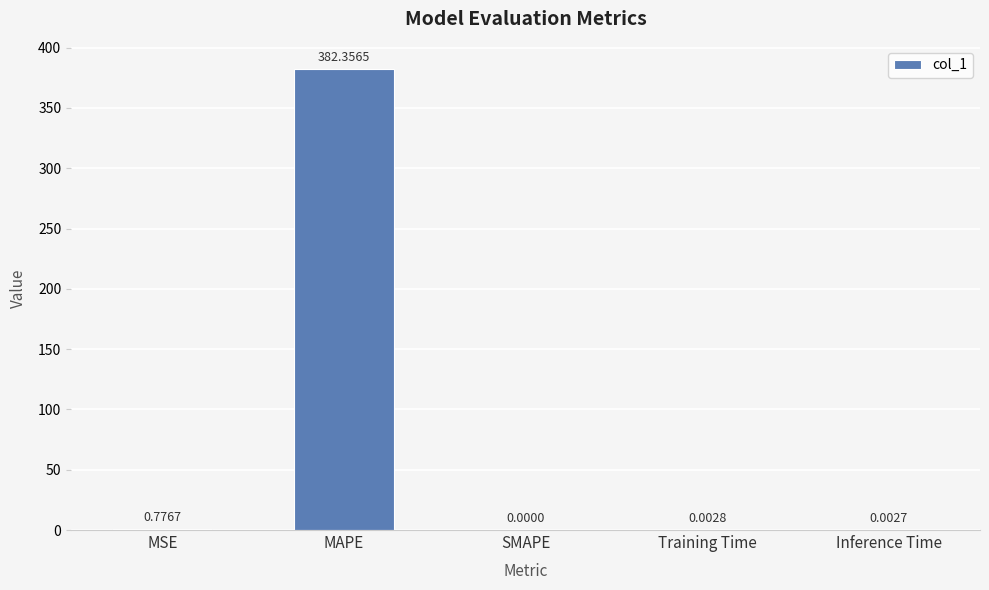

Between MAPE and MSE, which is larger?

MAPE